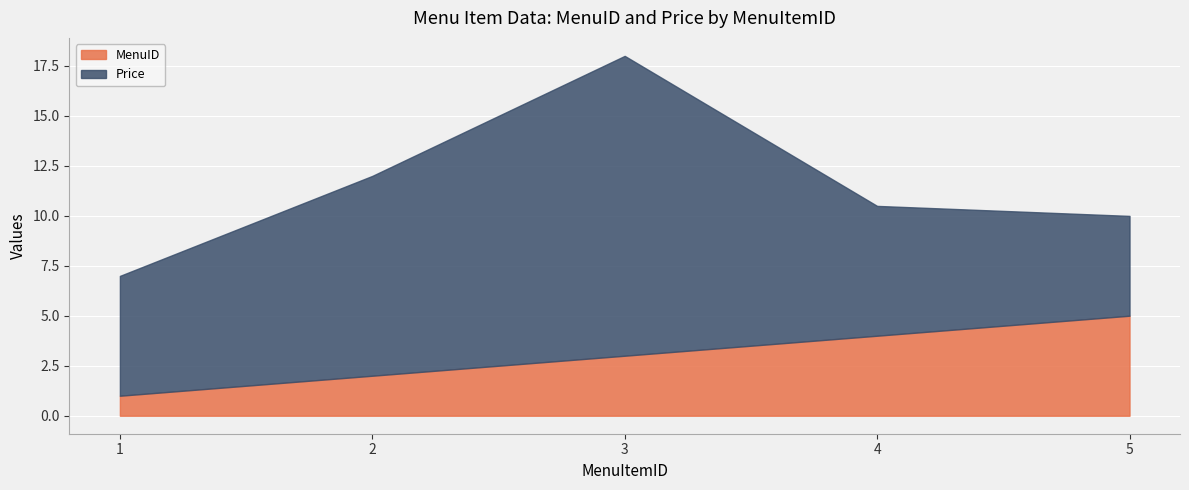

Is the value of Price at 3 greater than the value of MenuID at 2?

Yes